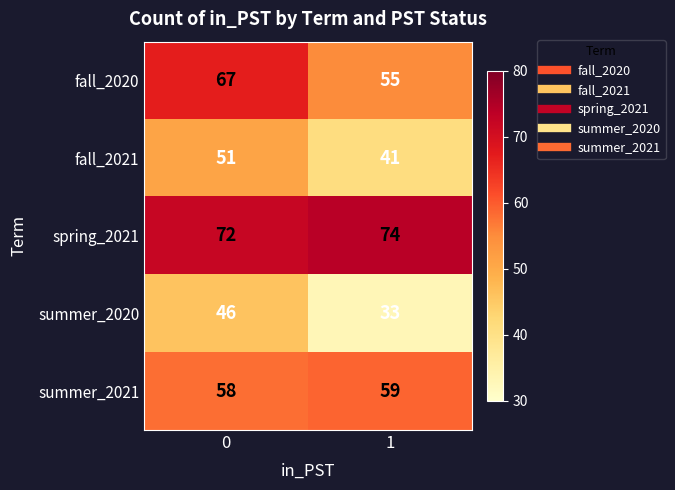

The value of fall_2021 at 1 is 41. True or false?

True